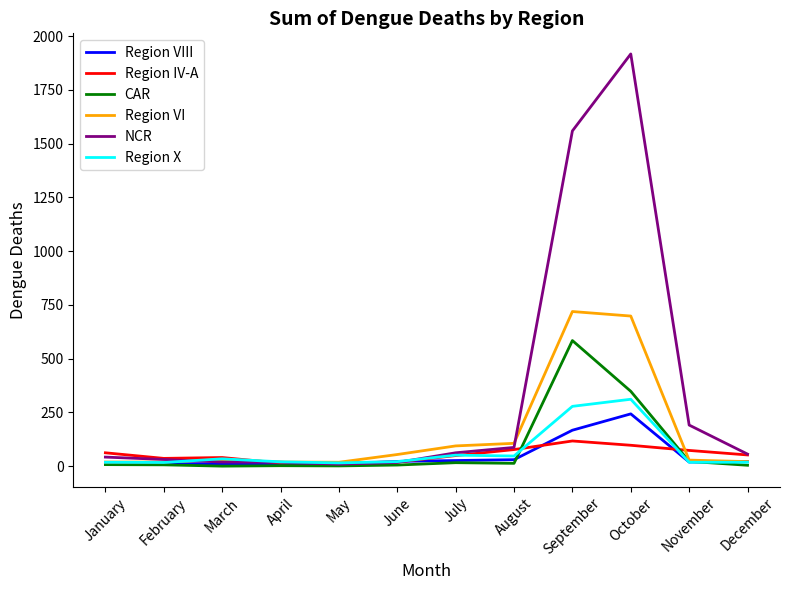

After their last crossing, which series has the higher values: Region X or Region VIII?

Region VIII